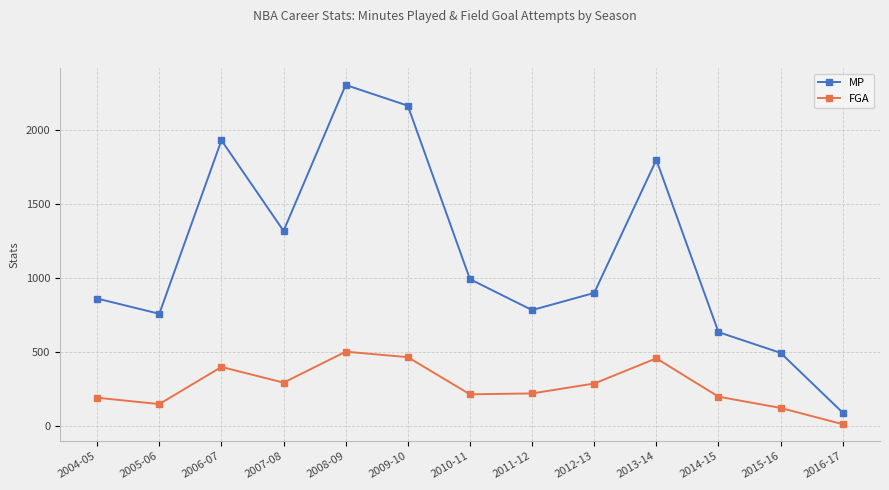

What is the sum of the FGA values at 2014-15 and 2008-09?

704